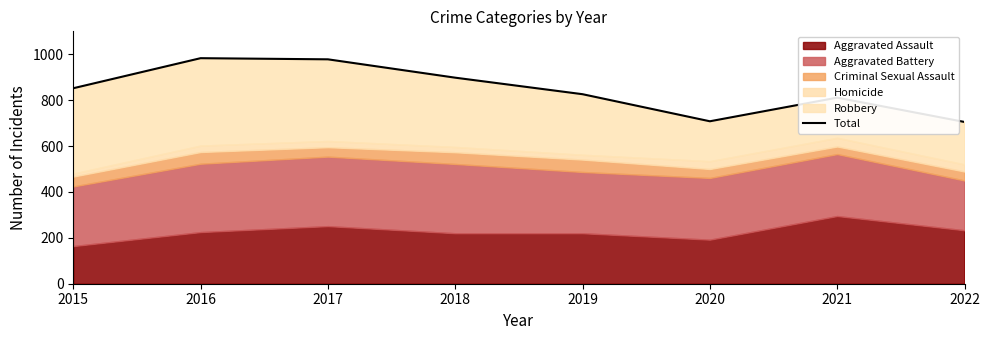

Reading left to right, what are all the values shown in this chart?

2015=852	2016=983	2017=978	2018=898	2019=826	2020=708	2021=811	2022=705